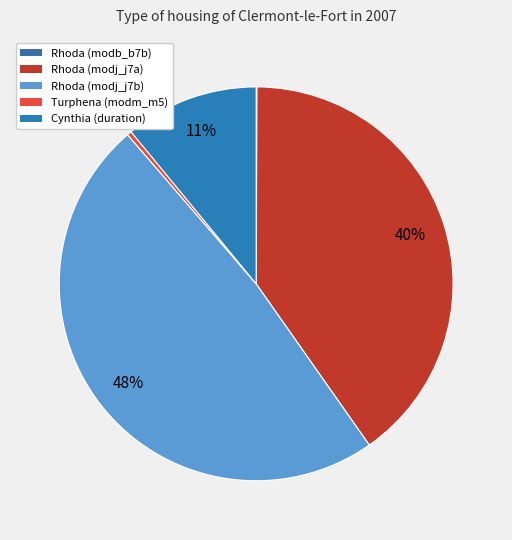

To the nearest percent, what is the difference between the largest and smallest slice percentages?

48%